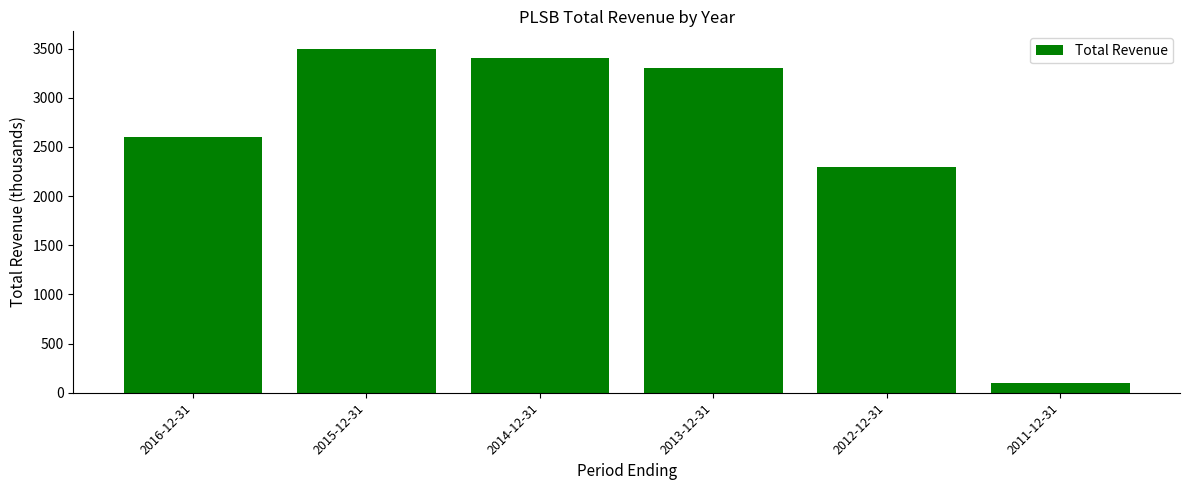

What is the value of the 1st bar from the left?

2600